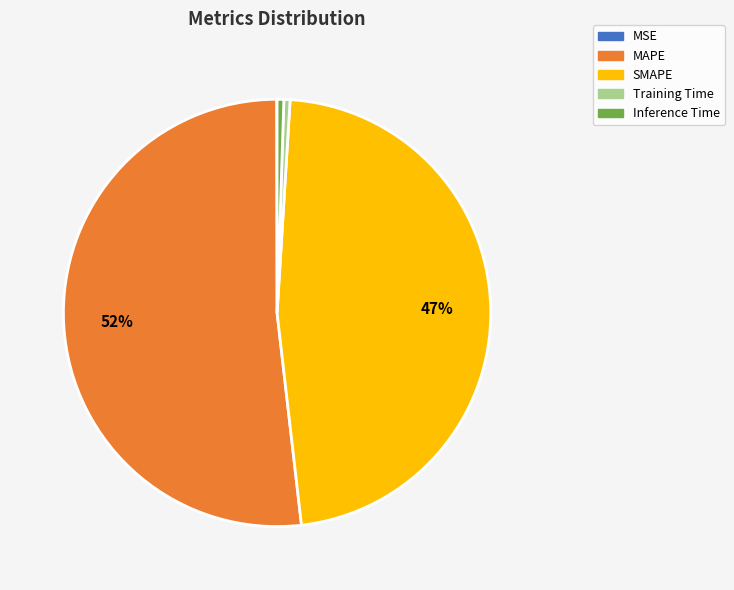

What percentage is the MAPE slice, to the nearest percent?

52%